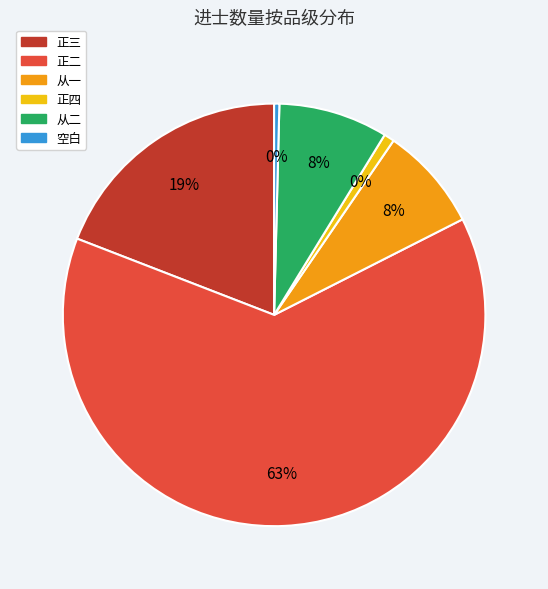

Approximately how many times larger is the value at 正二 compared to 正三?

3.3